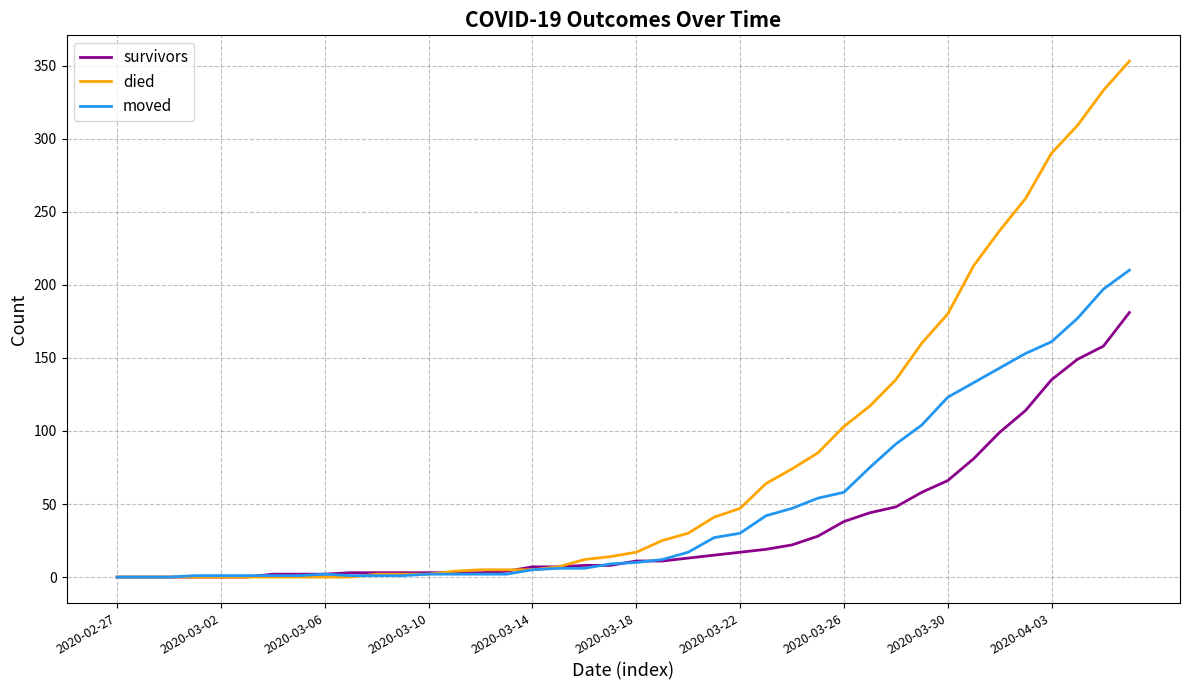

List the series in order of their peak value, lowest first.

survivors, moved, died